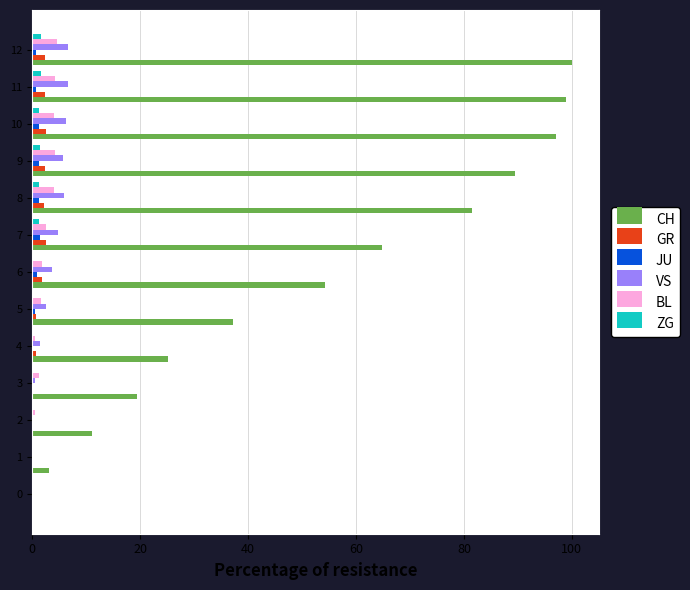

The value of VS at 11 is 6.7. True or false?

True